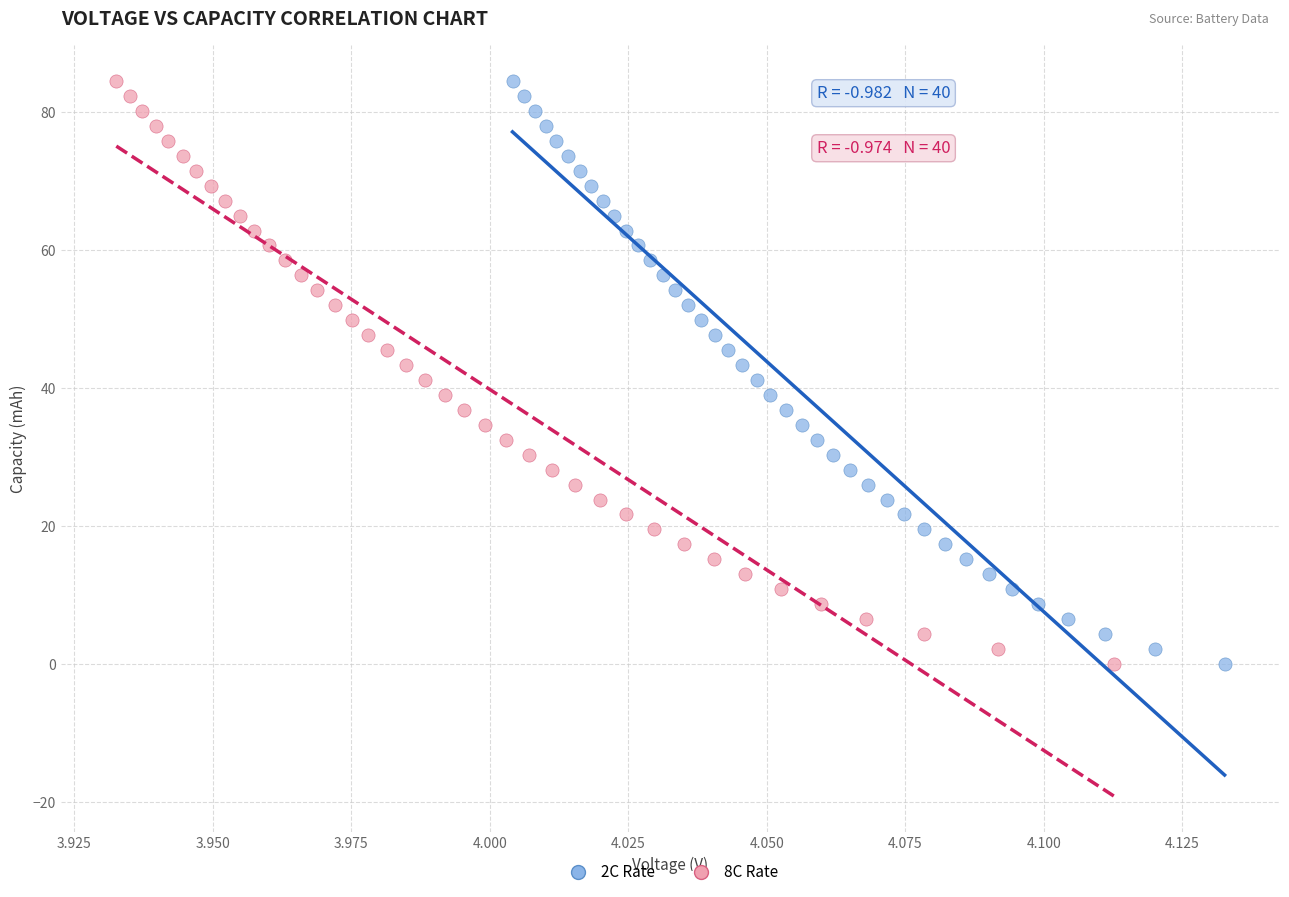

What are all the series names shown in the legend?

2C Rate, 8C Rate